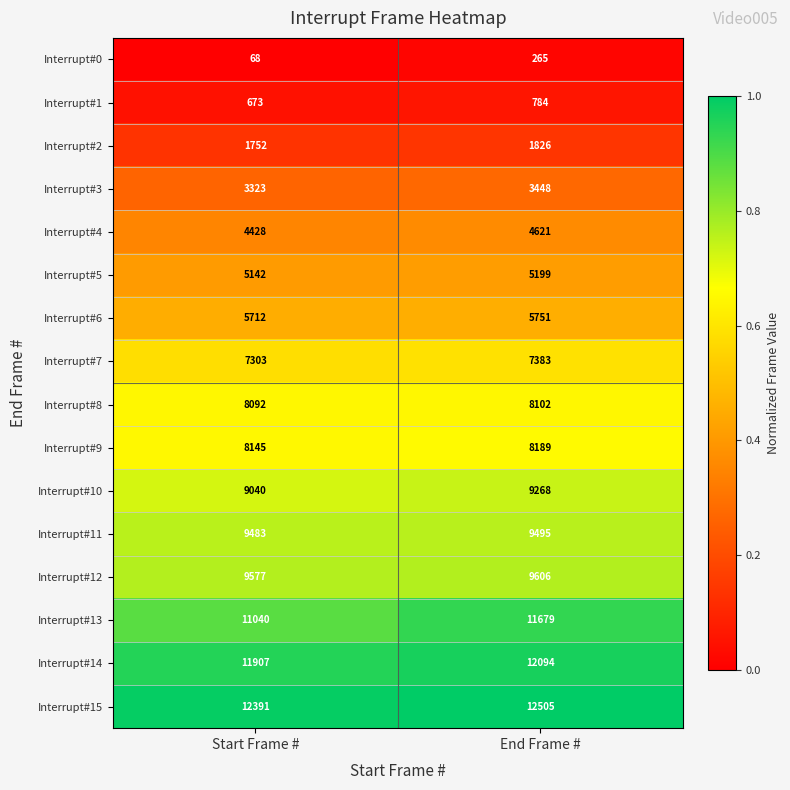

Read the Interrupt#0 value at Start Frame #, to the nearest 5.

70